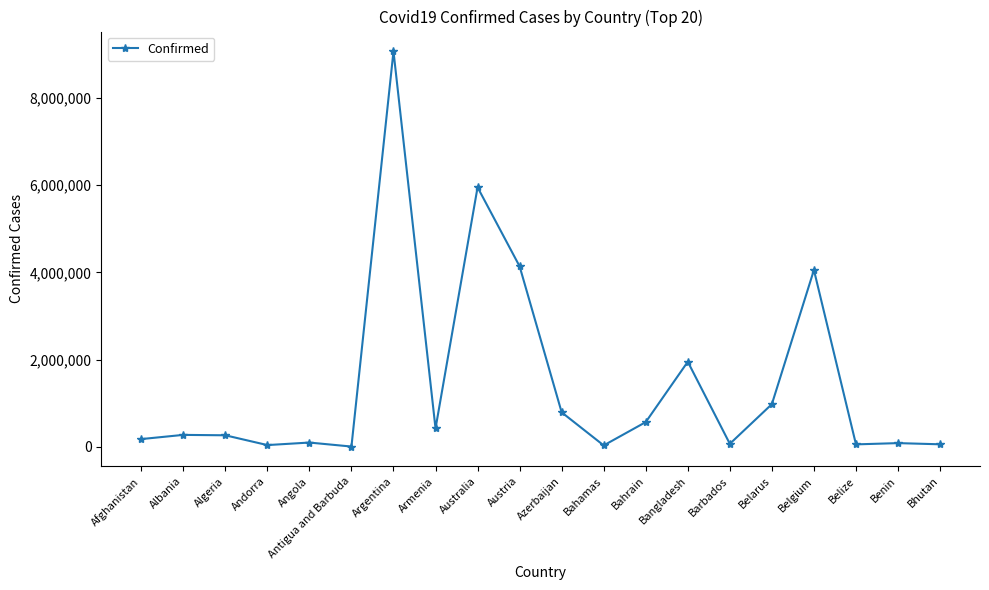

True or false: the data has more than 2 interior local peaks.

True